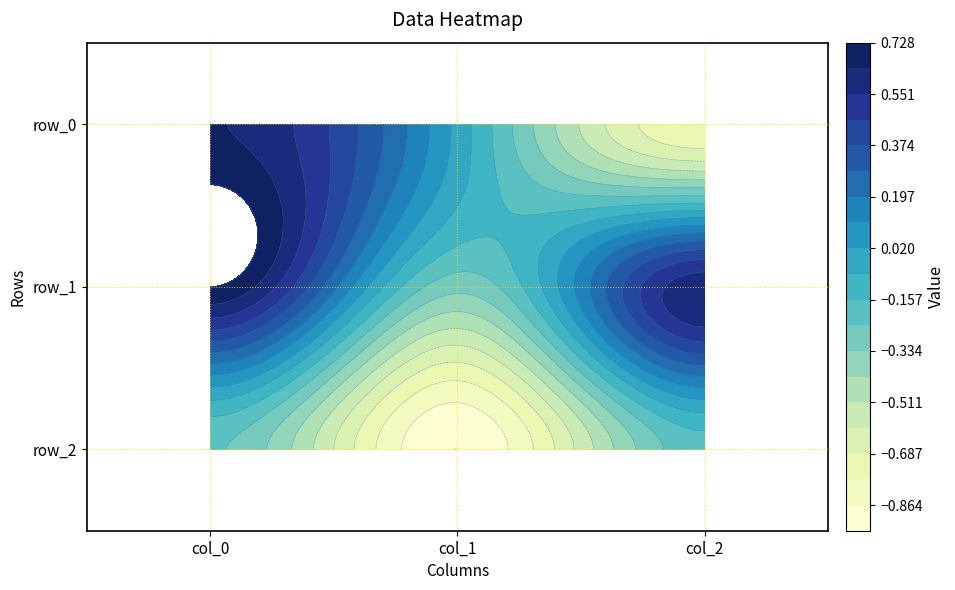

Which category has the lowest value across all series?

col_1